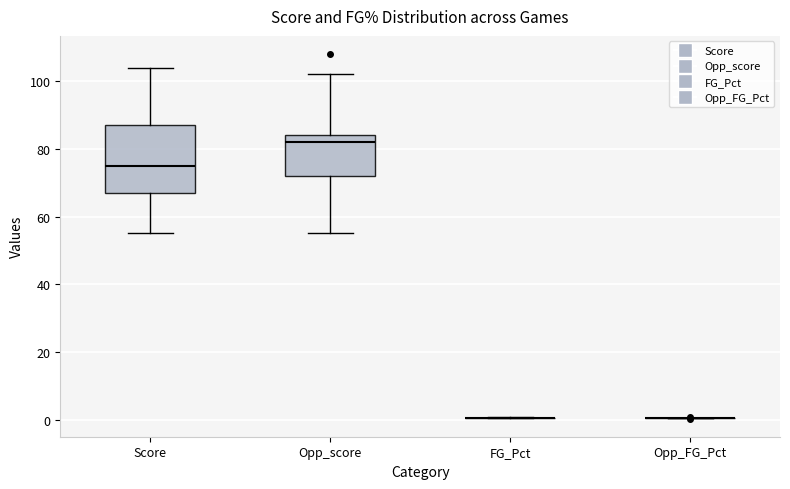

Where is the upper edge of the box for Opp_score on the y-axis? The values are not printed on the chart, so give them approximately, as read against the axis.

84